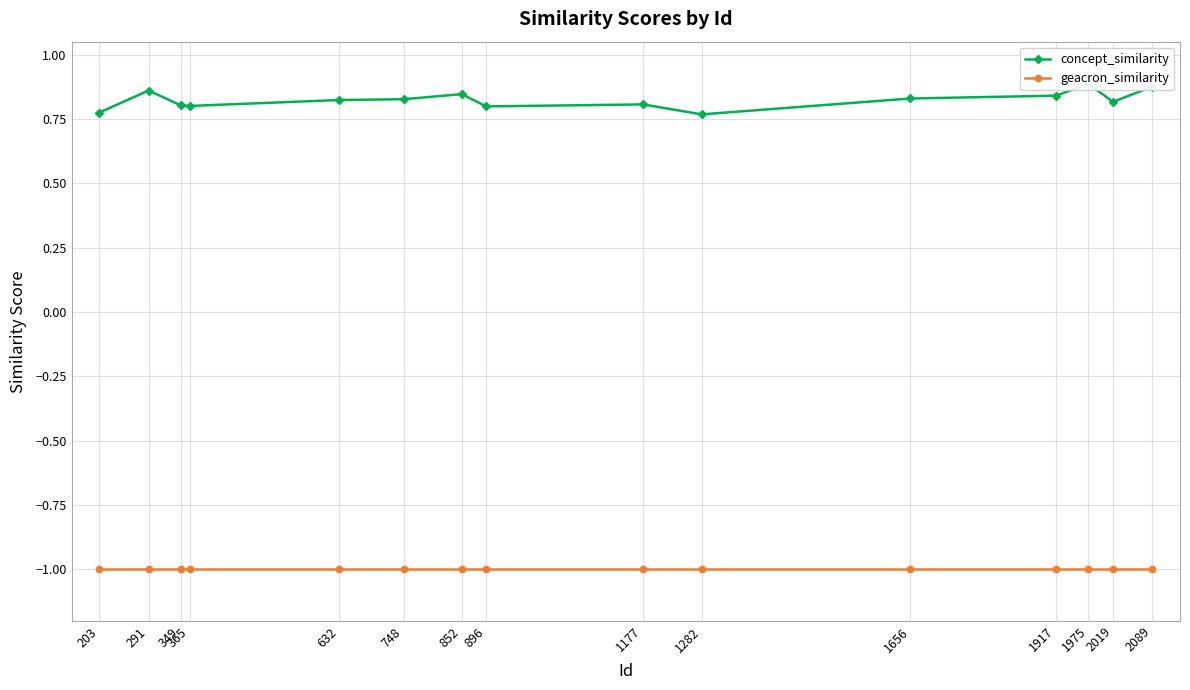

Reading left to right, transcribe all the data shown in this chart.

concept_similarity: 203=0.8	291=0.9	349=0.8	365=0.8	632=0.8	748=0.8	852=0.8	896=0.8	1177=0.8	1282=0.8	1656=0.8	1917=0.8	1975=0.9	2019=0.8	2089=0.9
geacron_similarity: 203=-1.0	291=-1.0	349=-1.0	365=-1.0	632=-1.0	748=-1.0	852=-1.0	896=-1.0	1177=-1.0	1282=-1.0	1656=-1.0	1917=-1.0	1975=-1.0	2019=-1.0	2089=-1.0